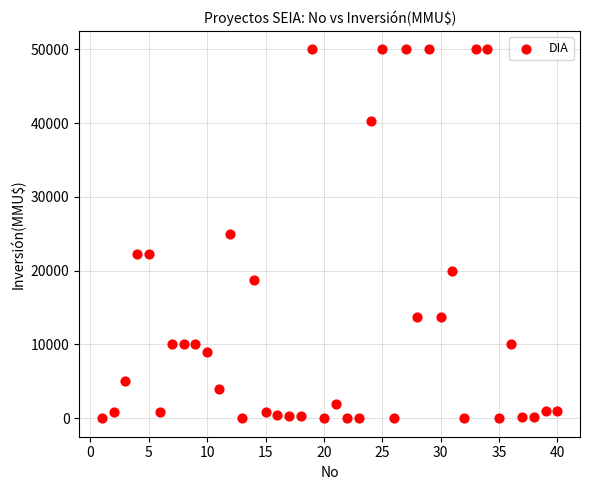

What is the range of X values (max minus min)?

39